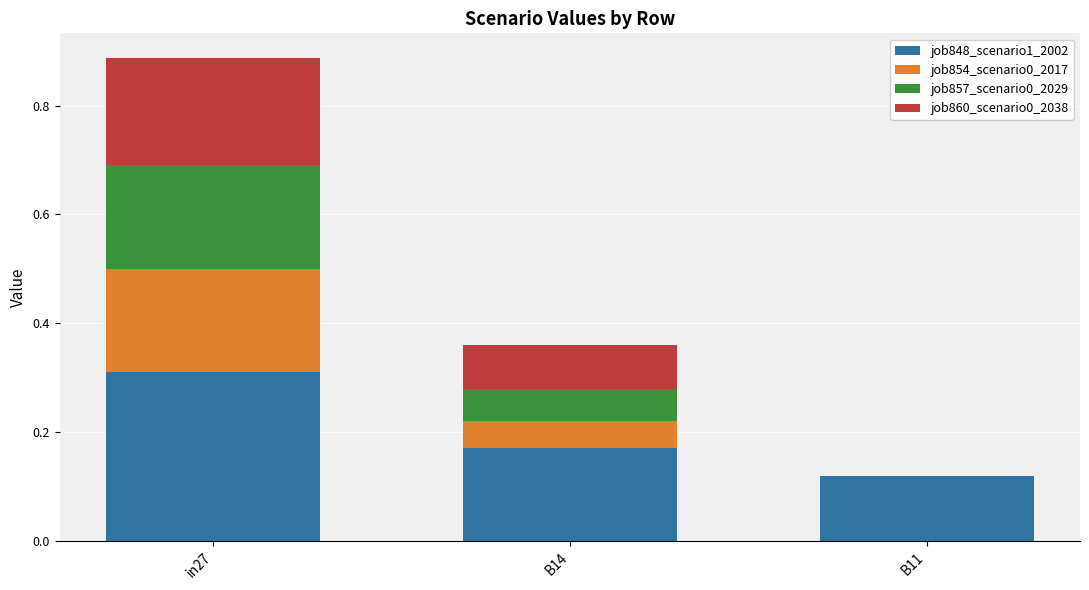

The value of job848_scenario1_2002 at B14 is 0.2. True or false?

True